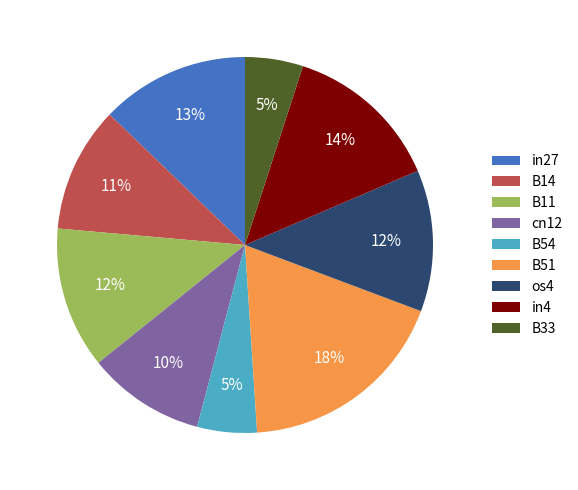

Do B33 and B54 together represent more than half of the pie?

No